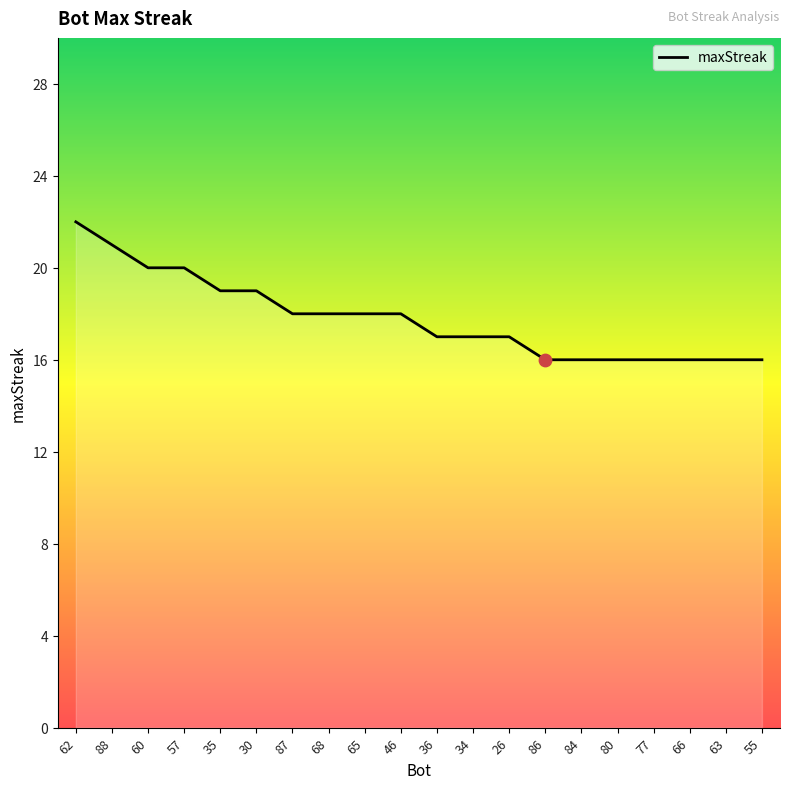

What is the ratio of the value at 35 to the value at 55?

1.2